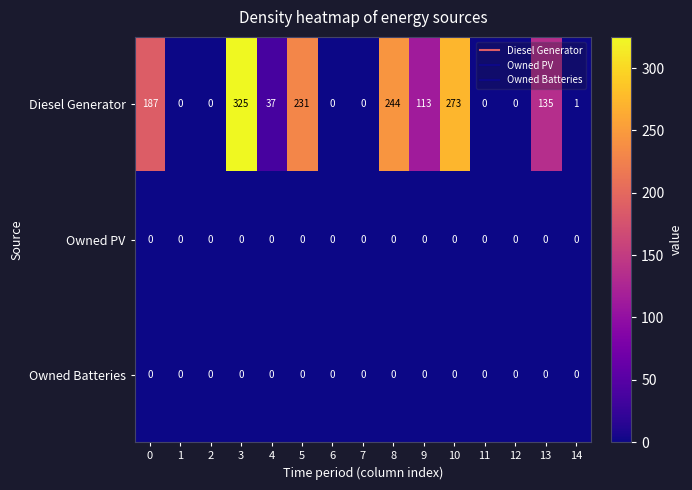

What is the sum of all Diesel Generator values?

1546